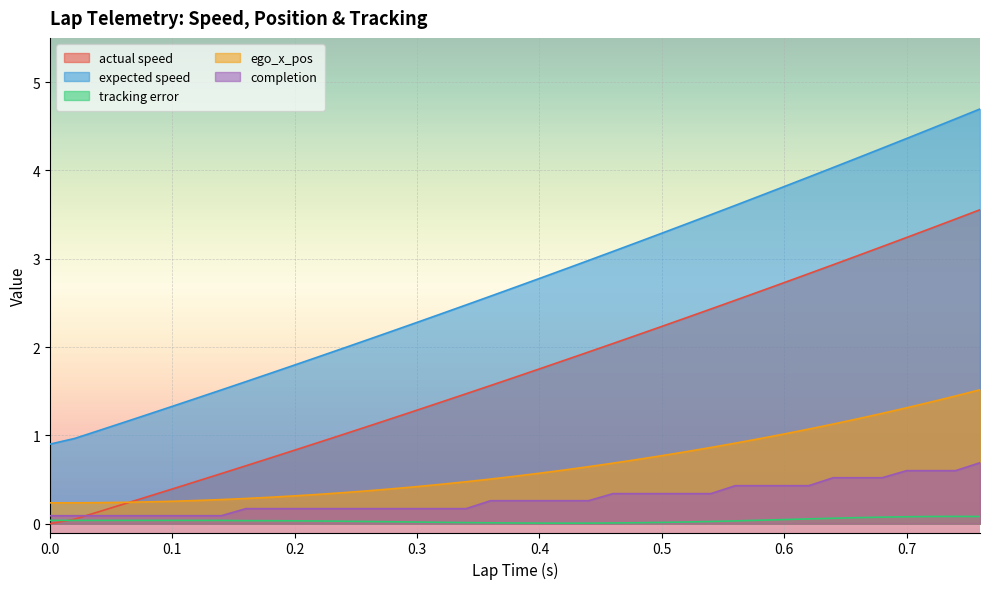

How many lines are shown in the chart?

5